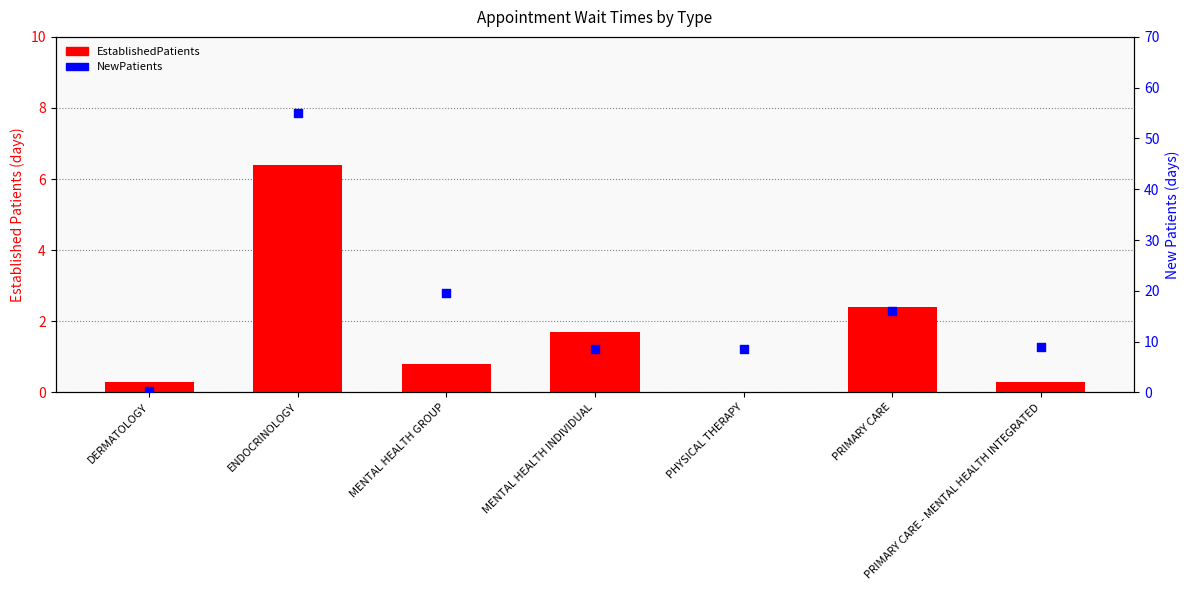

Which series has the largest Y range (max minus min)?

NewPatients